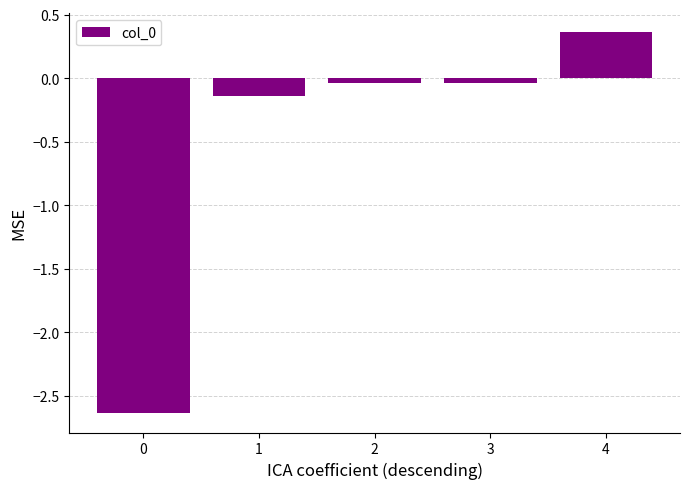

Which label corresponds to the largest value in the chart?

4